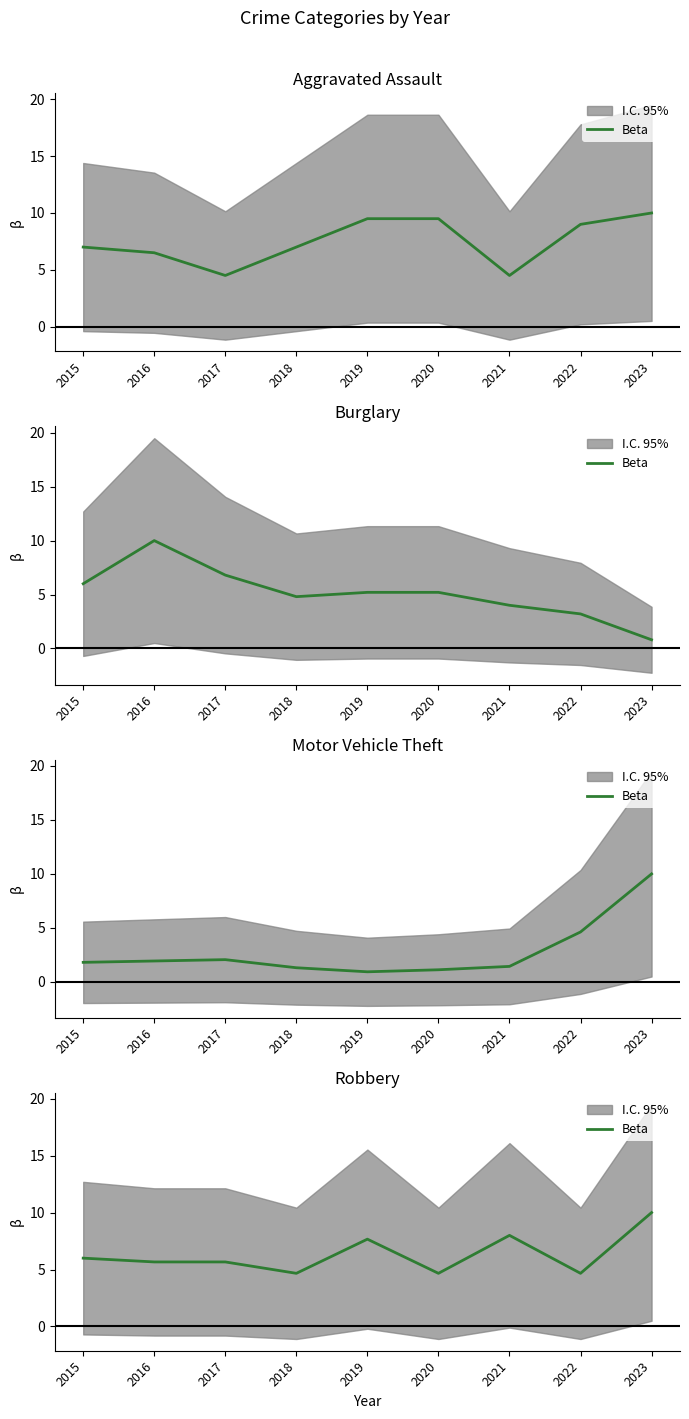

What is the difference between the second highest and second lowest values?

3.3